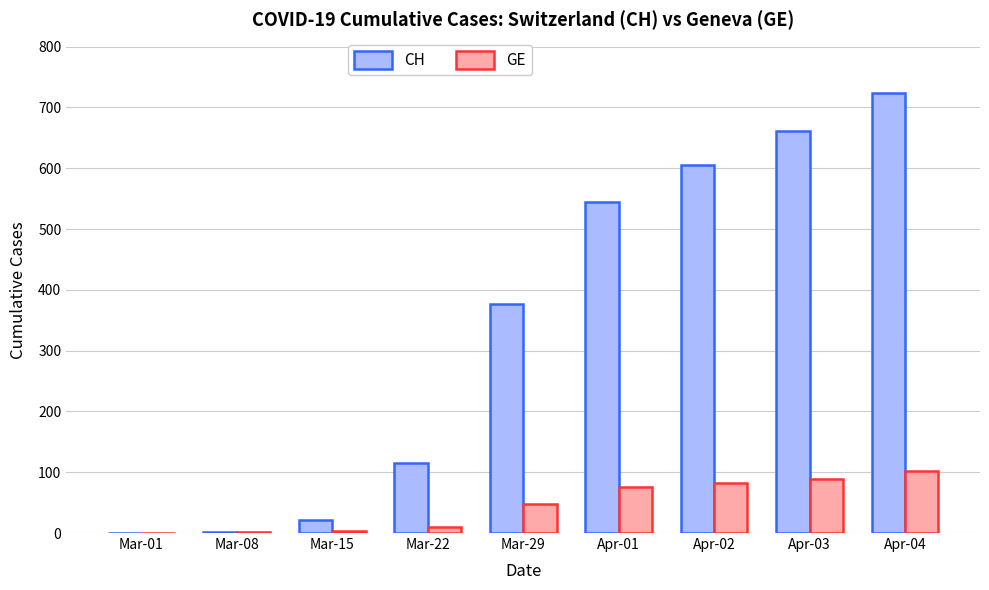

The value of CH at Mar-29 is 609. True or false?

False